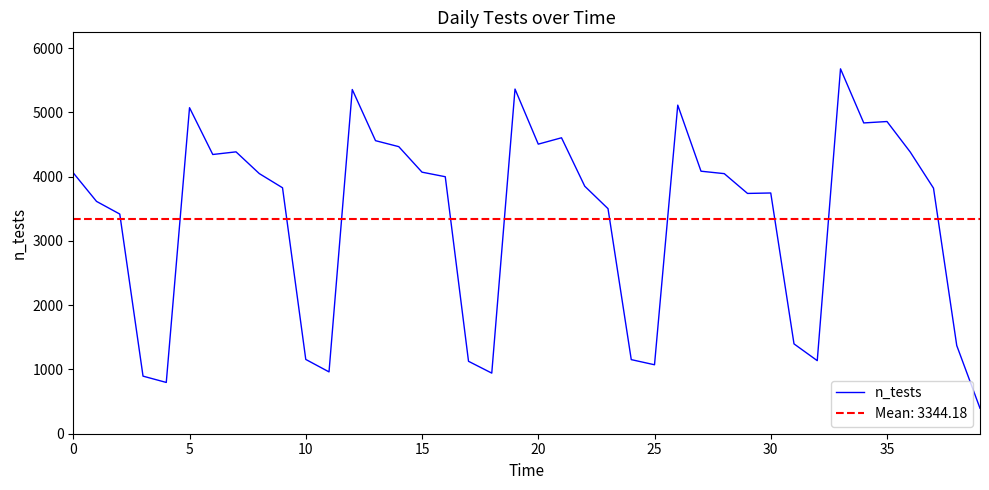

Is it true that the value at 28 is 4047?

True